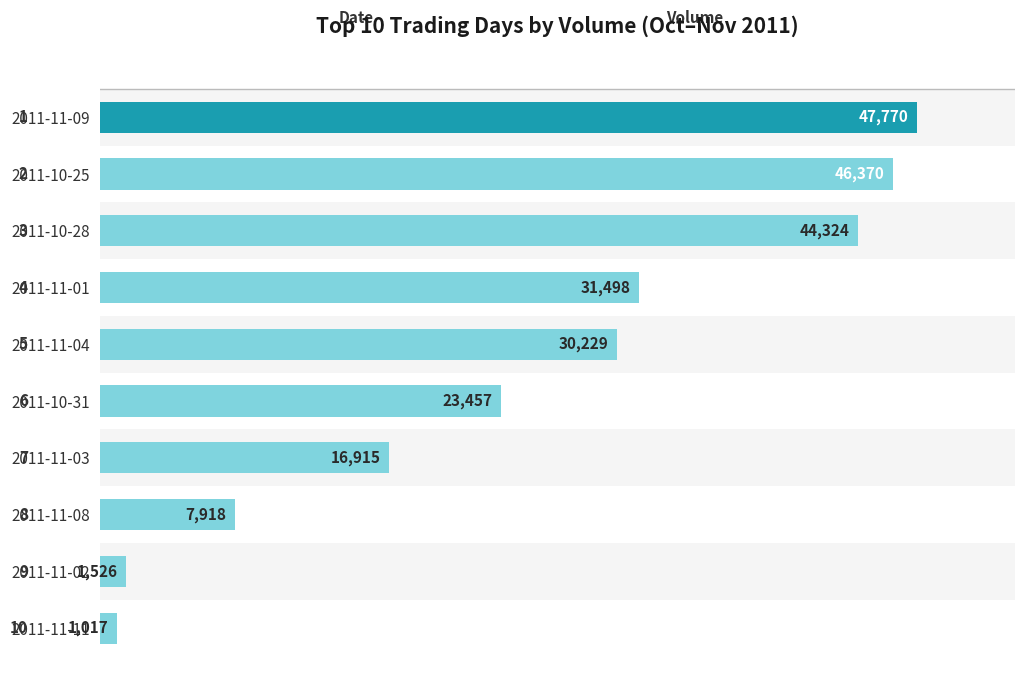

What is the difference between the values at 2011-11-03 and 2011-11-02?

15389